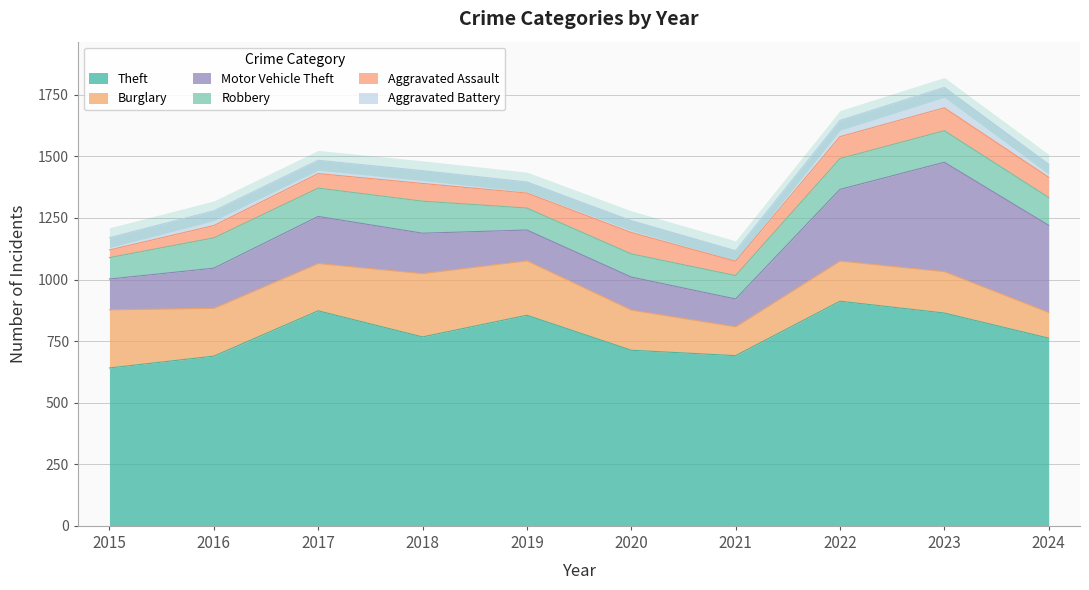

True or false: Burglary and Theft cross at least once.

False